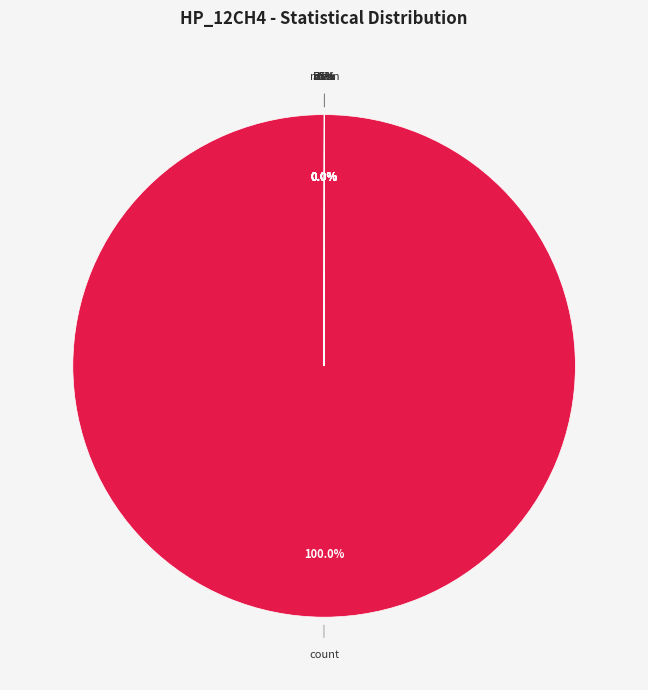

True or false: 50% accounts for 0% of the total.

True